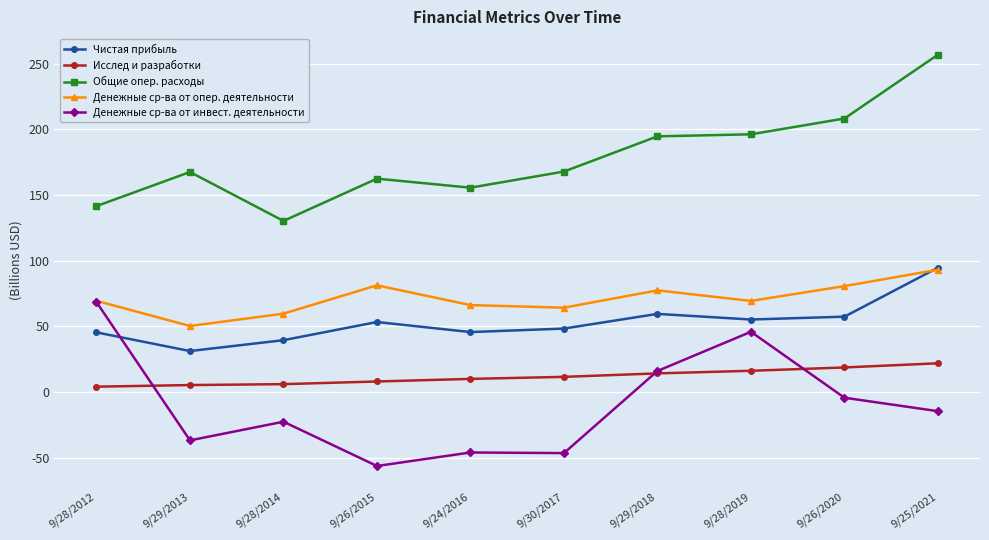

How many data points does each series have?

10